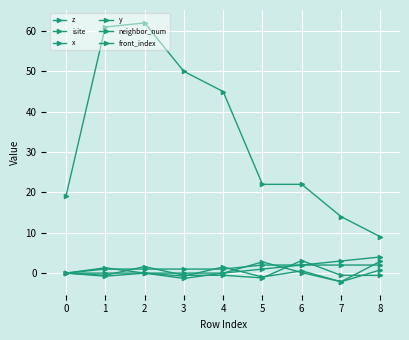

How many series are shown in this chart?

6